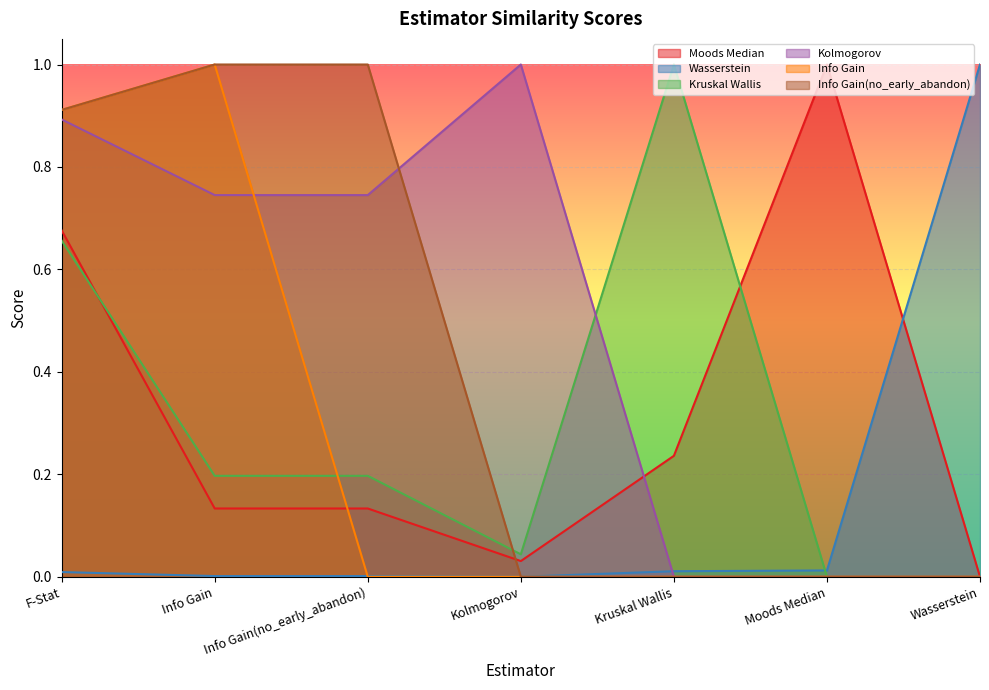

How many intersections are there between Wasserstein and Moods Median?

1